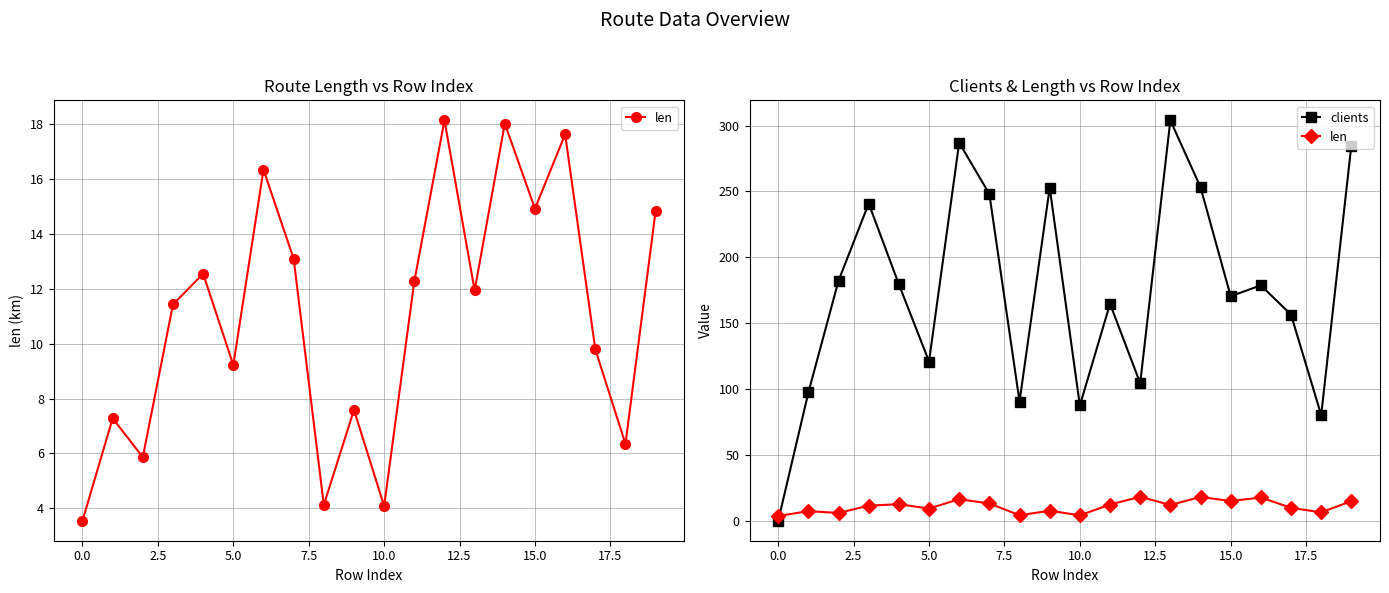

Reading left to right, extract all data points from this chart.

len: 3.6	7.3	5.9	11.4	12.5	9.2	16.3	13.1	4.1	7.6	4.1	12.3	18.1	11.9	18.0	14.9	17.6	9.8	6.3	14.8
clients: 0.0	97.3	182.3	240.8	179.4	120.9	287.0	248.0	90.5	252.8	87.5	164.7	104.4	304.0	253.2	170.4	178.7	156.5	80.2	284.8